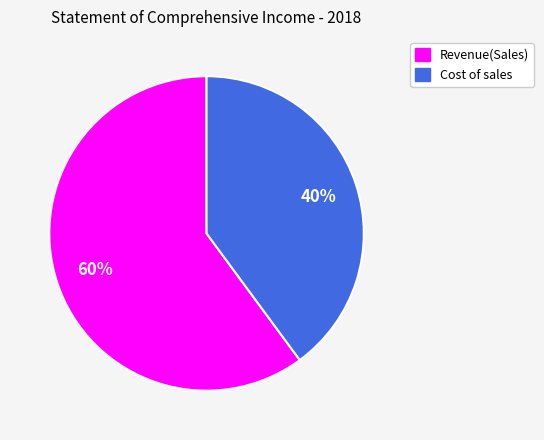

To the nearest percent, what is the average slice percentage?

50%